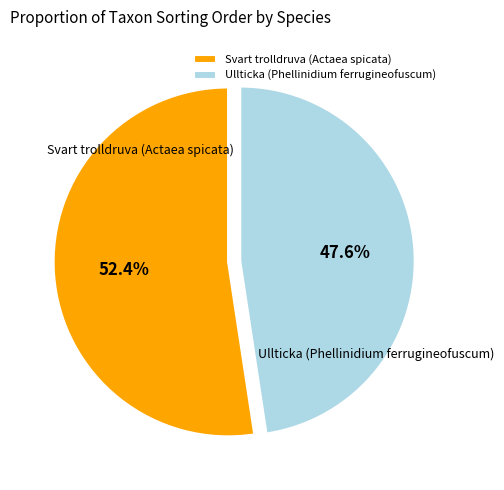

Is Svart trolldruva (Actaea spicata) the majority of the pie?

Yes